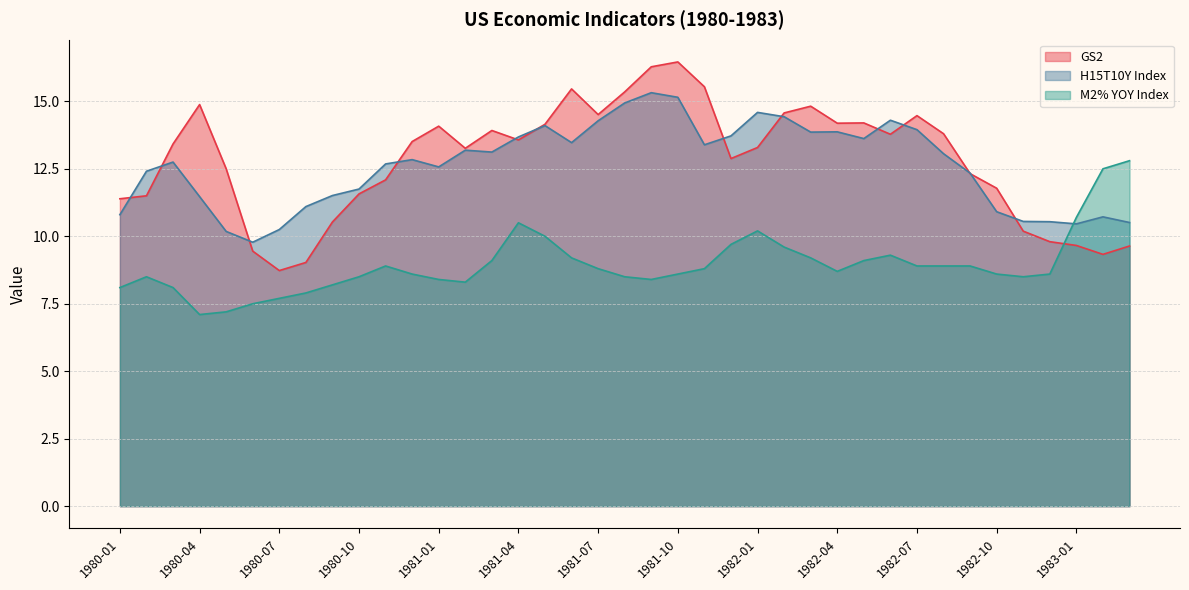

What is the sum of the H15T10Y Index values at 1981-07 and 1980-01?

25.1